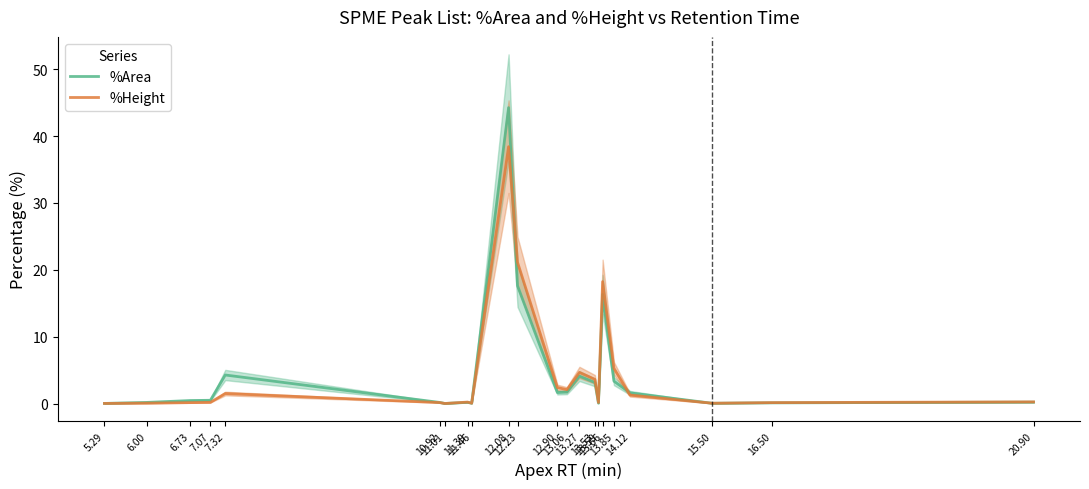

At which label is %Height closest to 19?

13.66